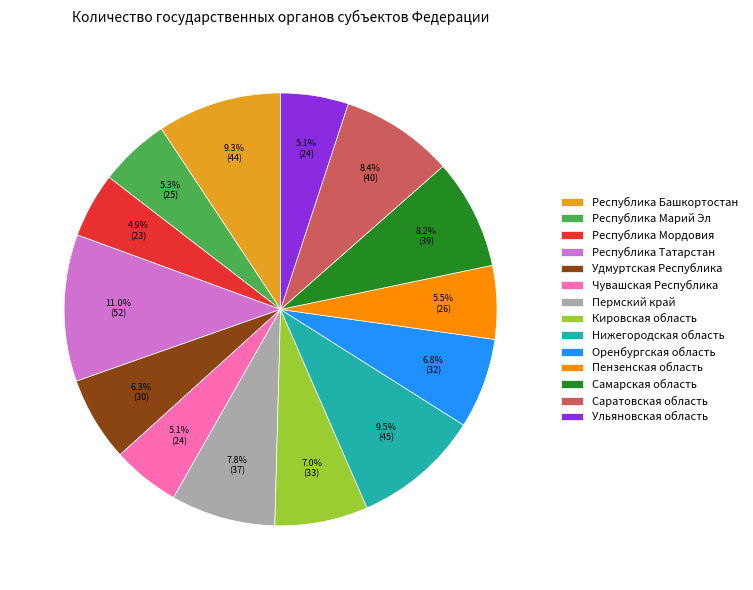

What is the largest slice in the pie chart?

Республика Татарстан